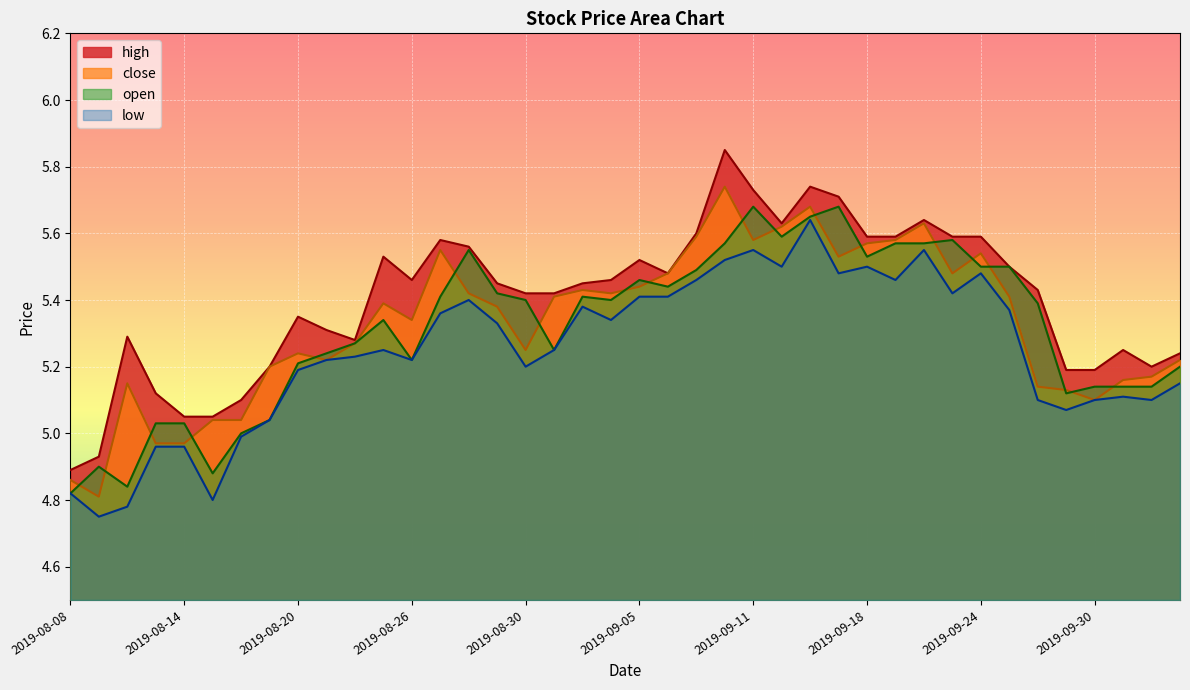

Count the number of categories in the chart.

40